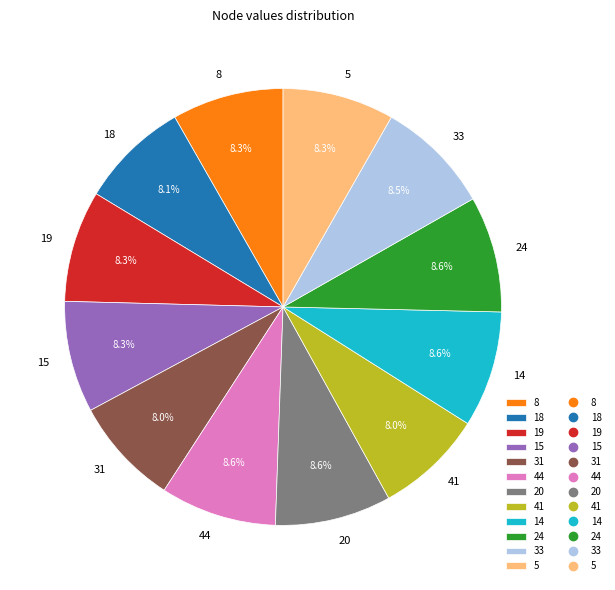

What percentage do 19 and 31 together represent?

16.3%